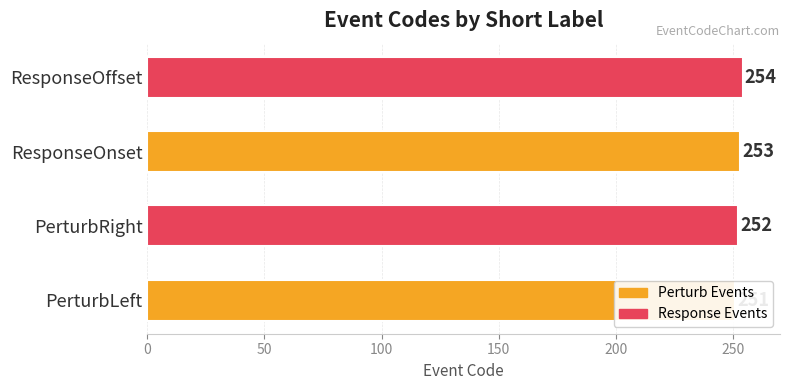

Is it true that the value at PerturbRight is 423?

False